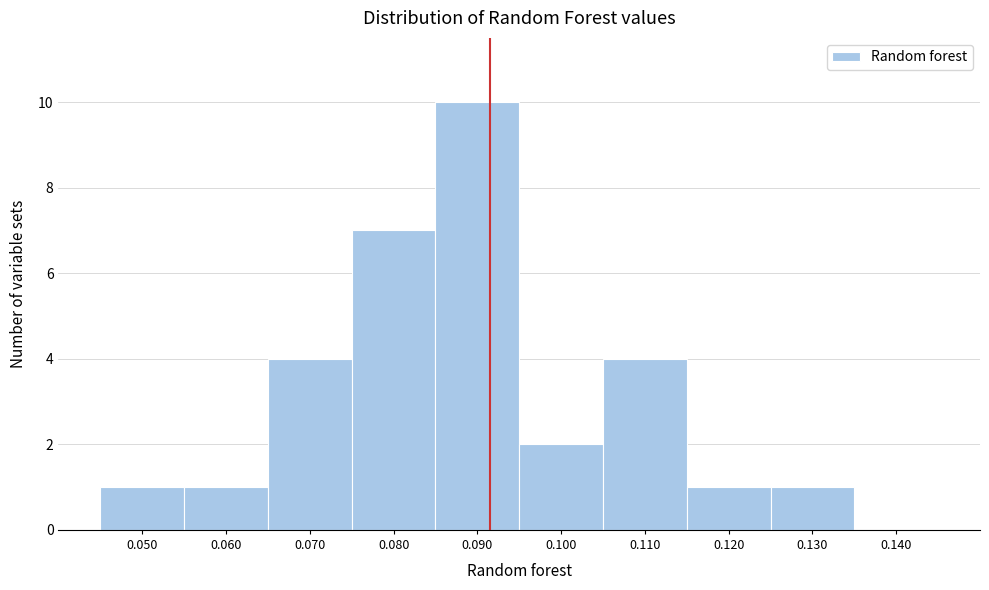

Reading left to right, list every bar in this chart as the range it spans on the x-axis followed by its height. The values are not printed on the chart, so give them approximately, as read against the axis.

0.045 to 0.055: 1
0.055 to 0.065: 1
0.065 to 0.075: 4
0.075 to 0.085: 7
0.085 to 0.095: 10
0.095 to 0.105: 2
0.105 to 0.115: 4
0.115 to 0.125: 1
0.125 to 0.135: 1
0.135 to 0.145: 0